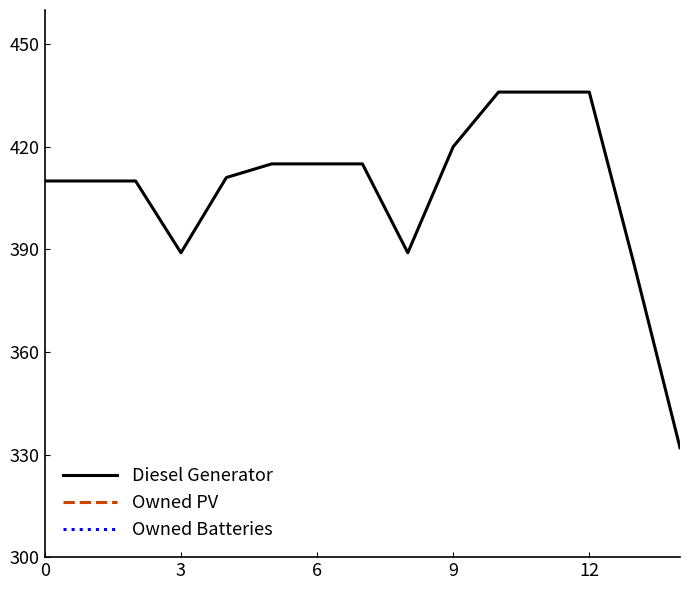

True or false: Owned PV and Owned Batteries cross at least once.

False